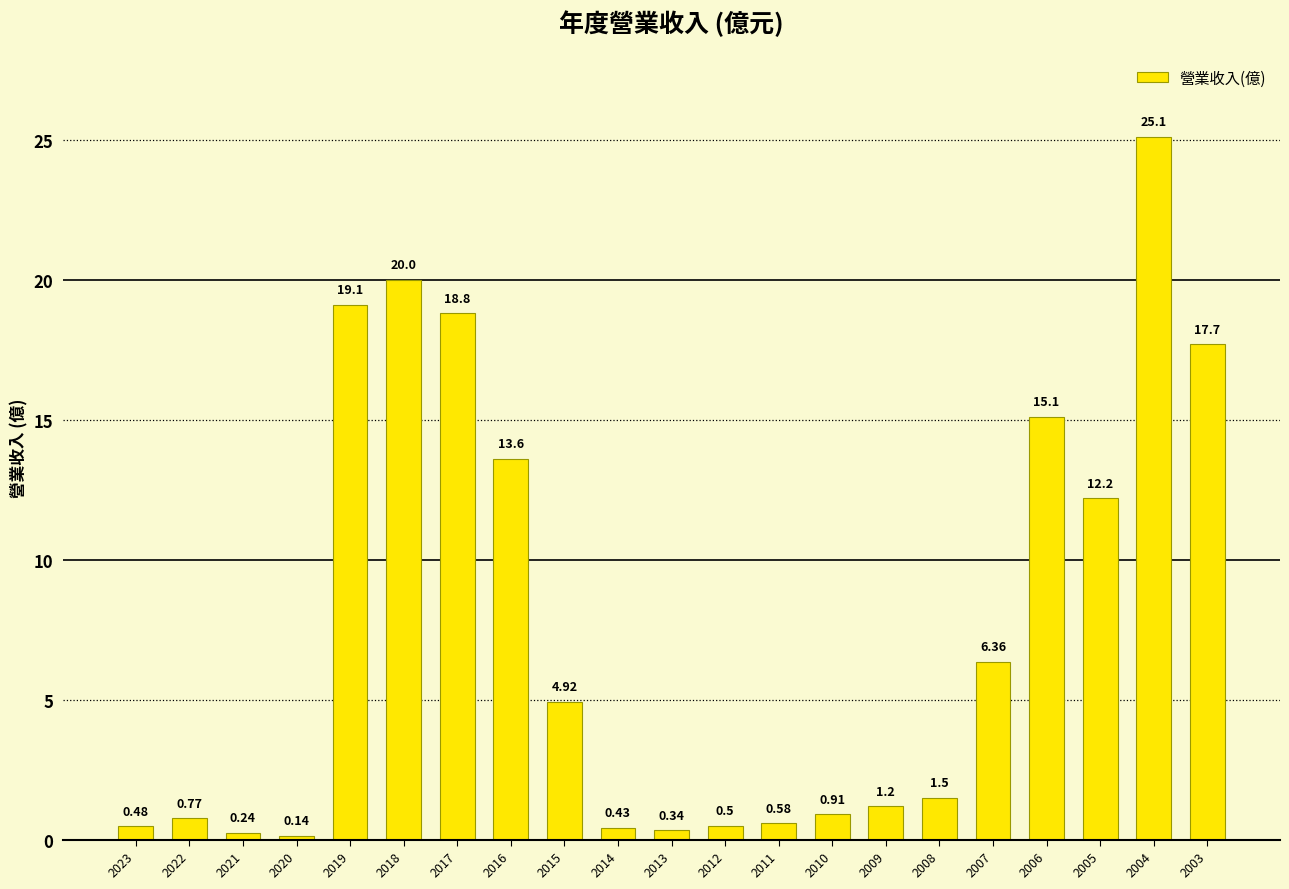

How many categories are shown in the chart?

21